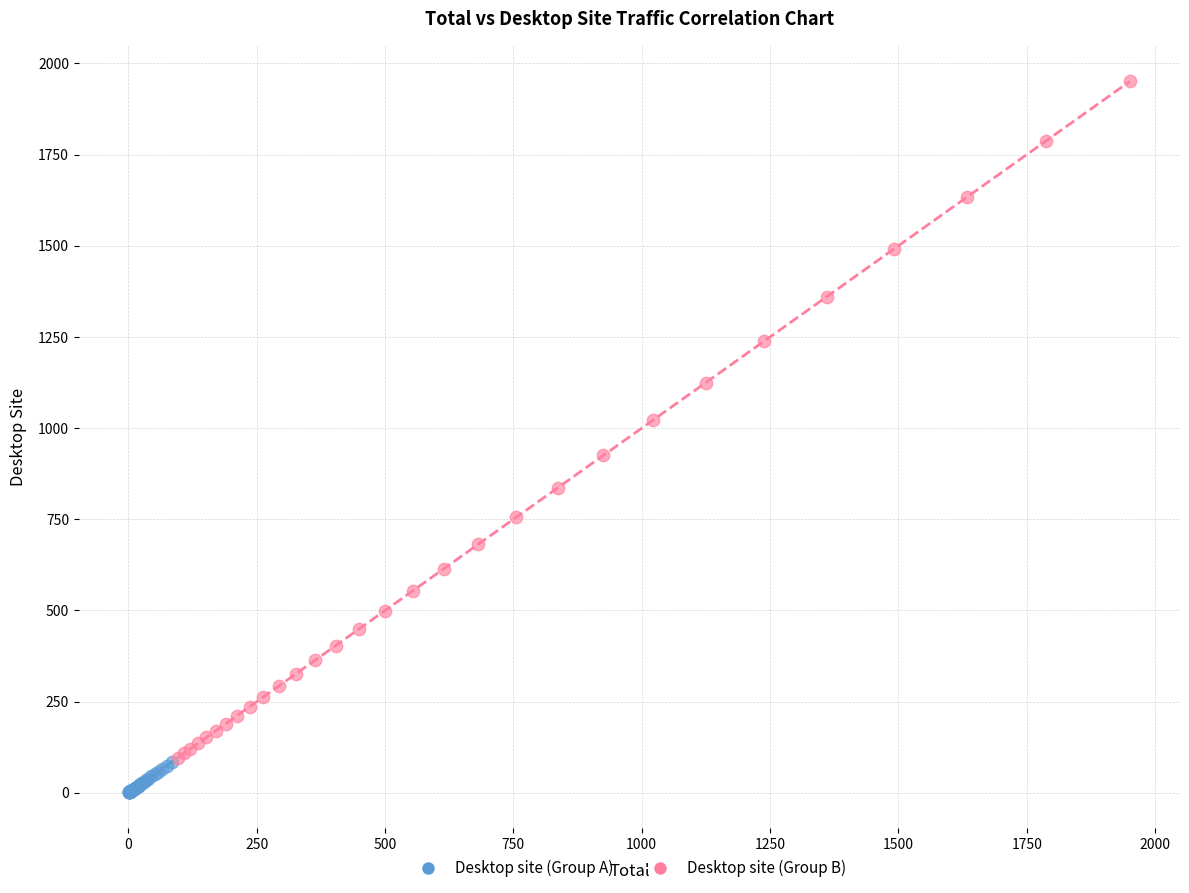

Which series has the largest Y range (max minus min)?

Desktop site (Group B)